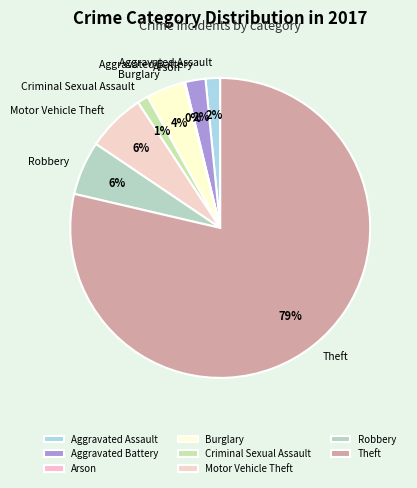

Is there any slice that represents more than half of the pie?

Yes